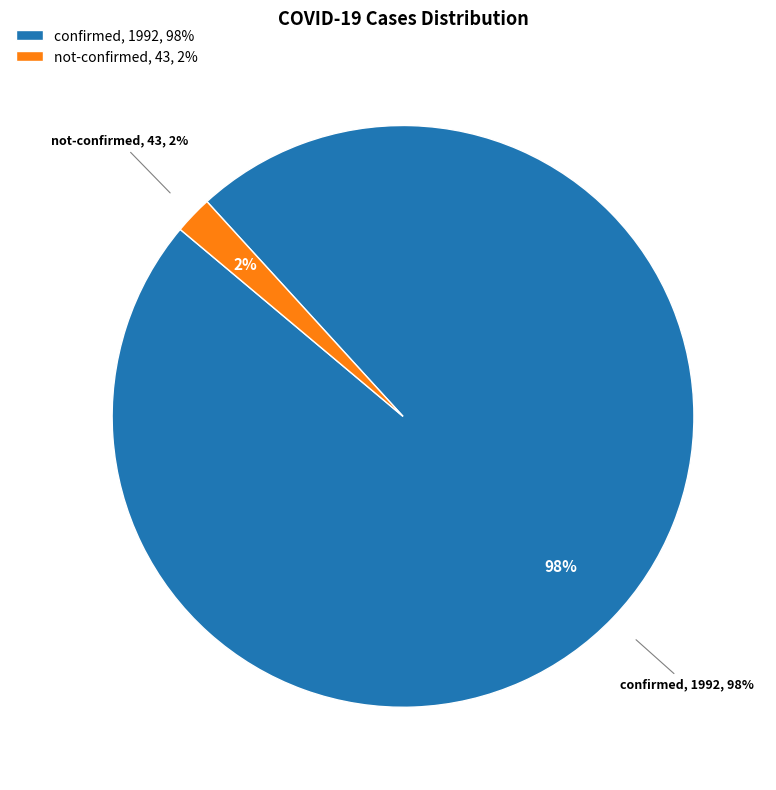

Rank the series at 28 from highest to lowest value.

confirmed, not-confirmed